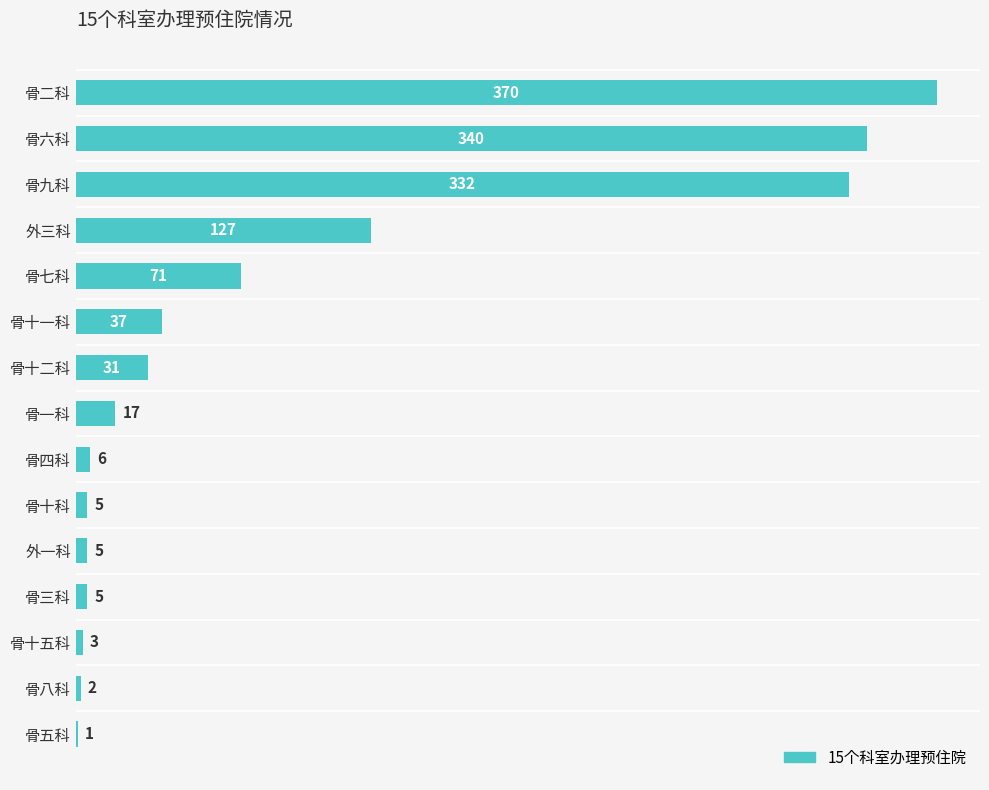

How many data points does each series have?

15